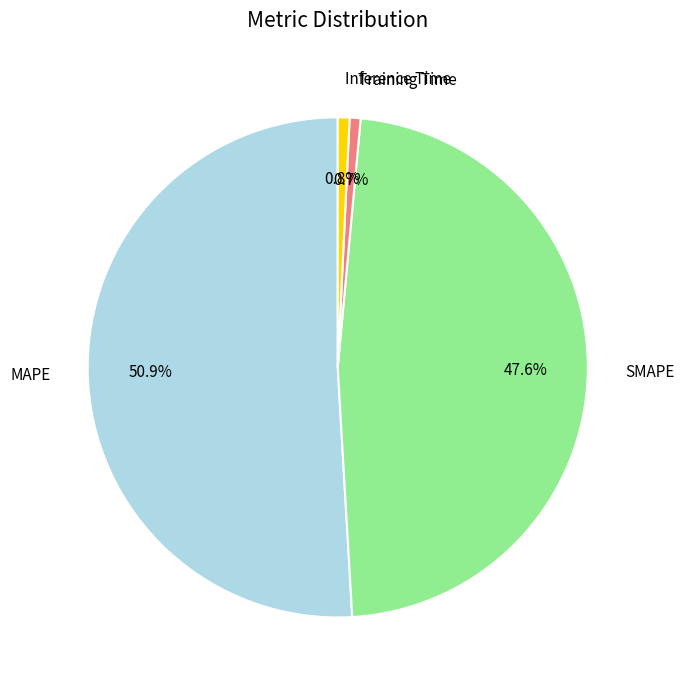

Count the number of slices in the pie.

4